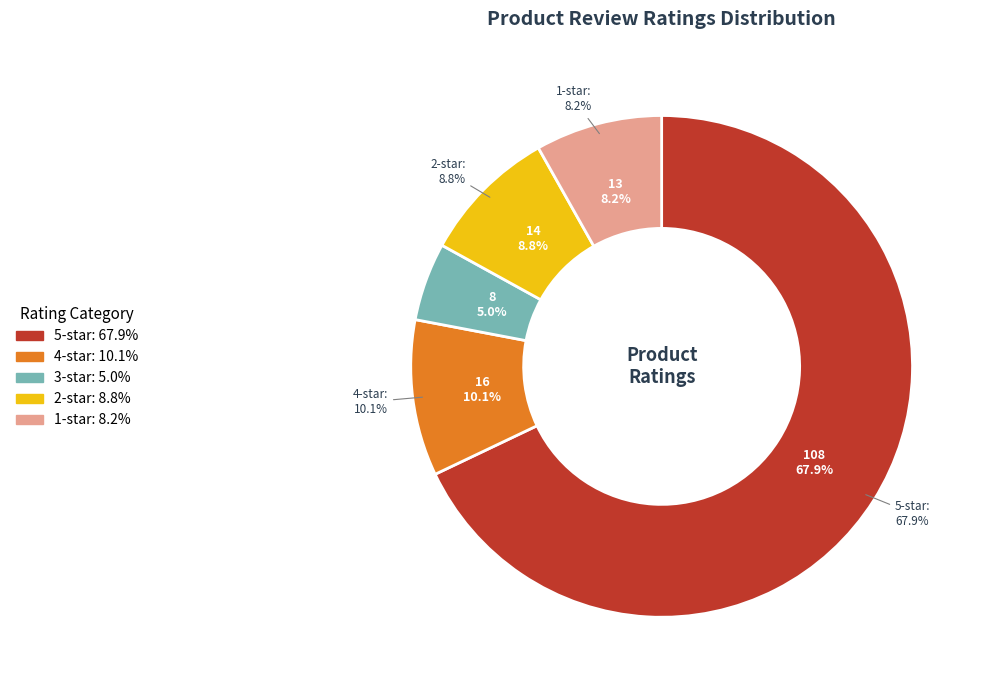

Which slice is the largest?

5.0 out of 5 stars